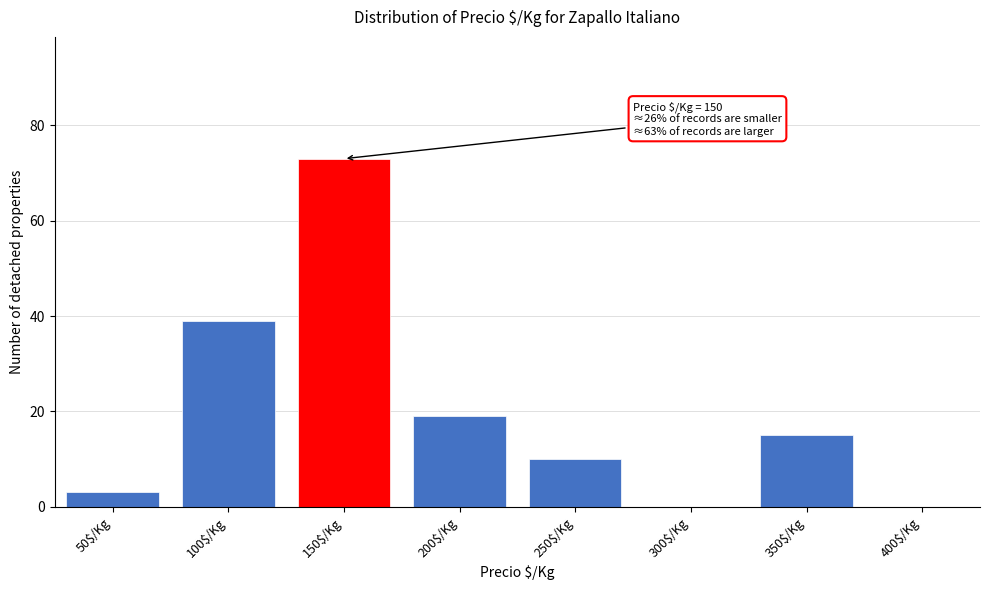

The chart shows a value of 19 at 200$/Kg. True or false?

True